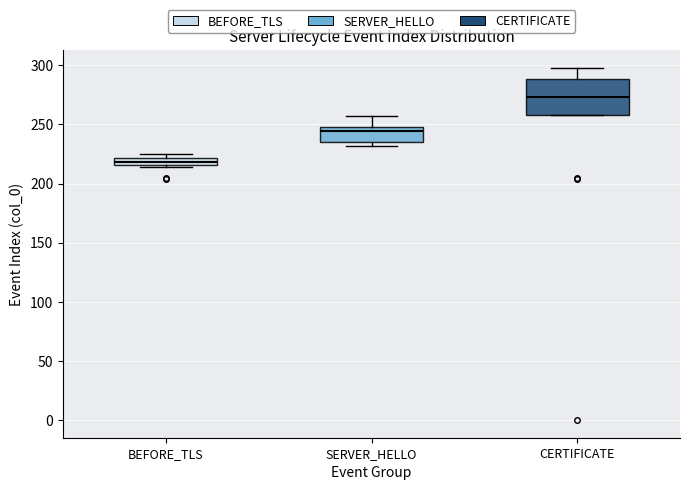

Which box's median line is the highest?

CERTIFICATE